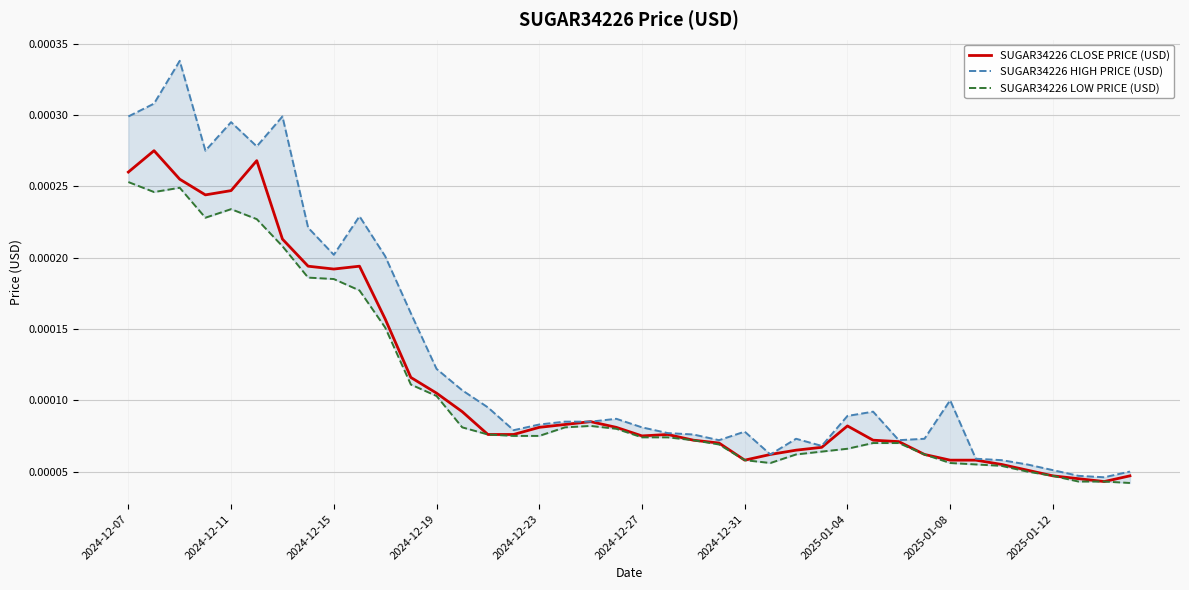

How many lines are shown in the chart?

3